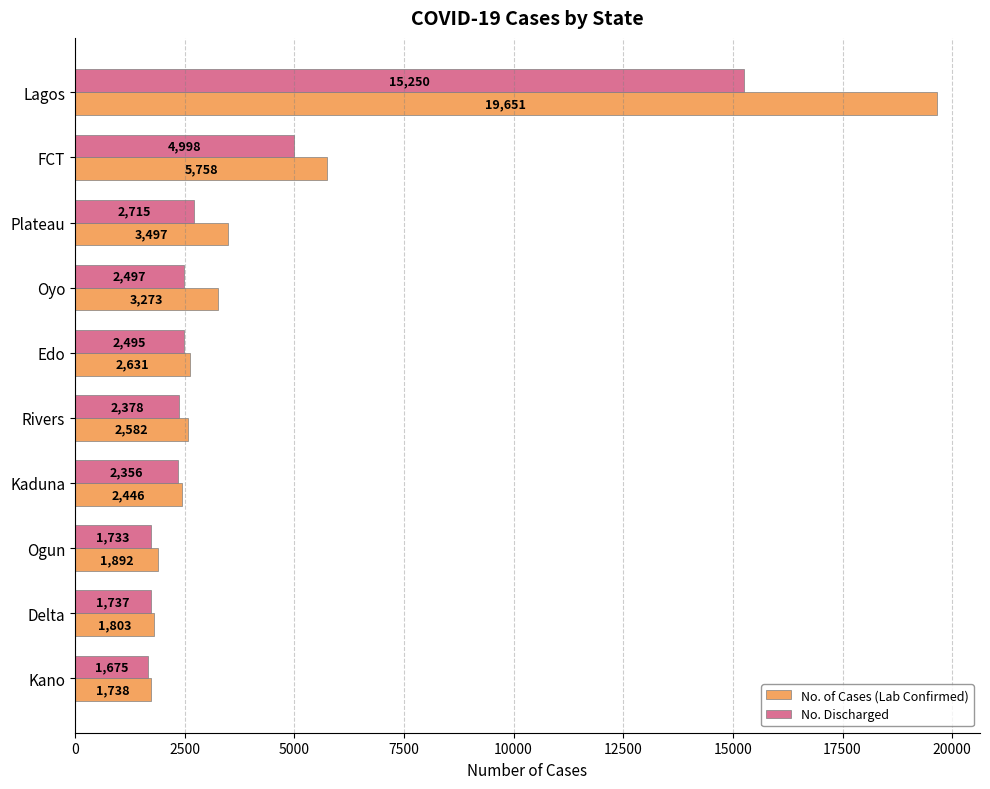

What is the greatest value displayed?

19651